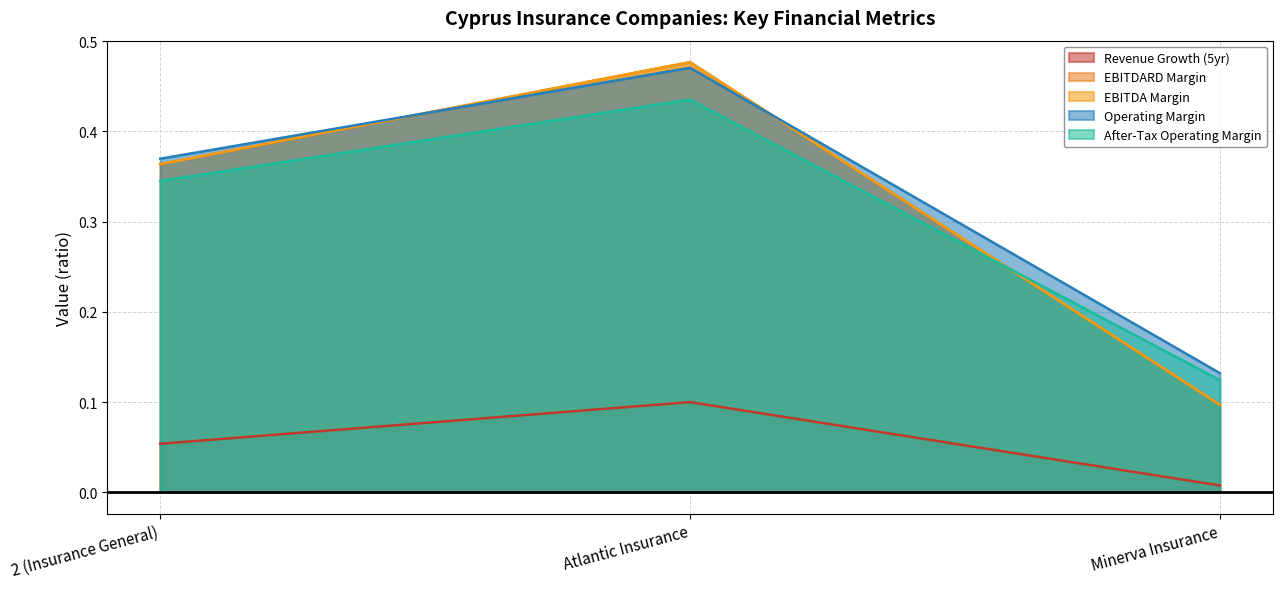

Rank the categories by after_tax_operating_margin value from lowest to highest.

Minerva Insurance, 2 (Insurance General), Atlantic Insurance